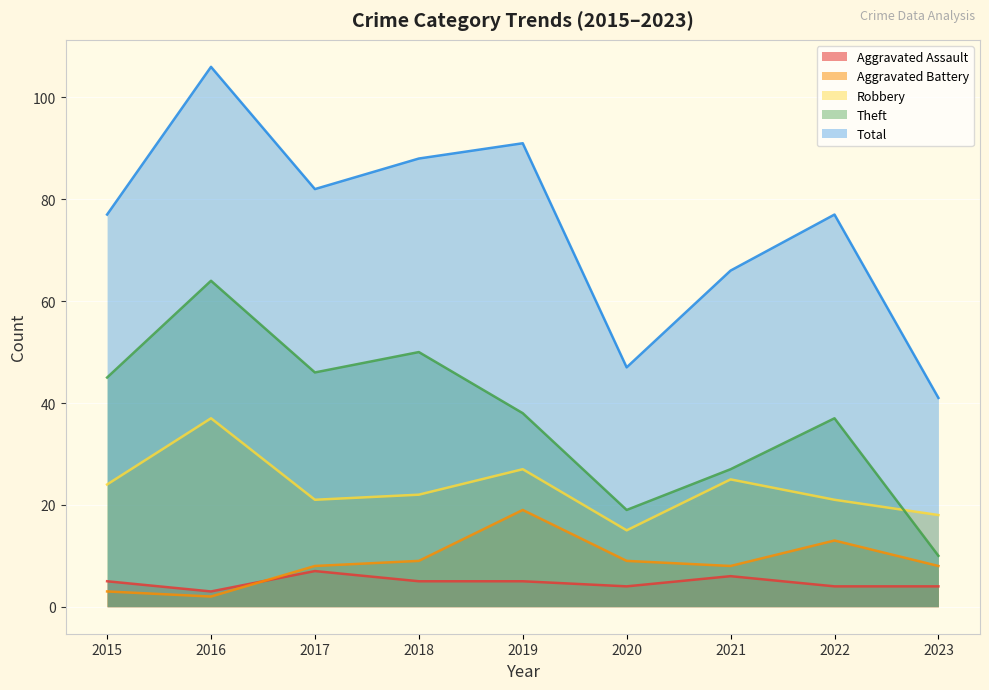

Which category has the highest value in the Aggravated Assault series?

2017